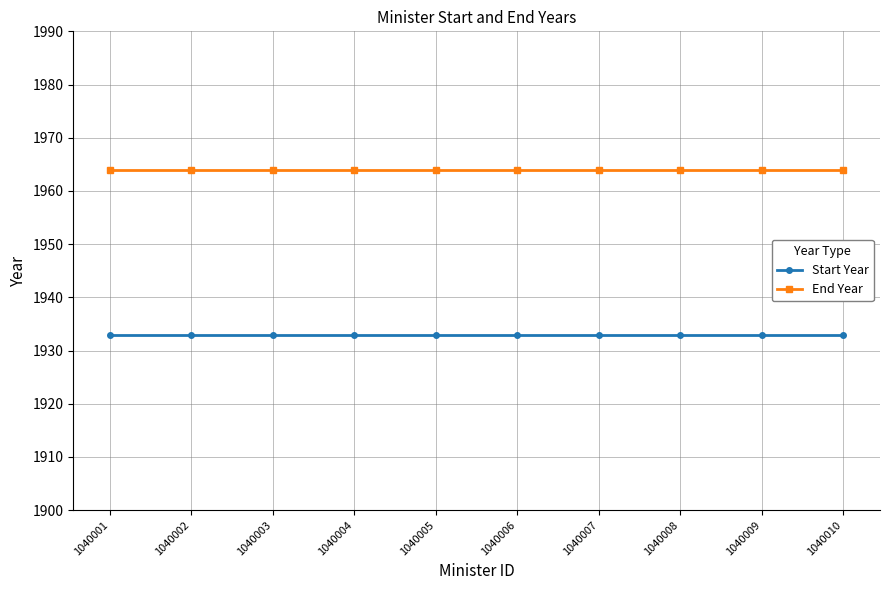

What is the value of the Start Year point at the 4th from the left?

1933